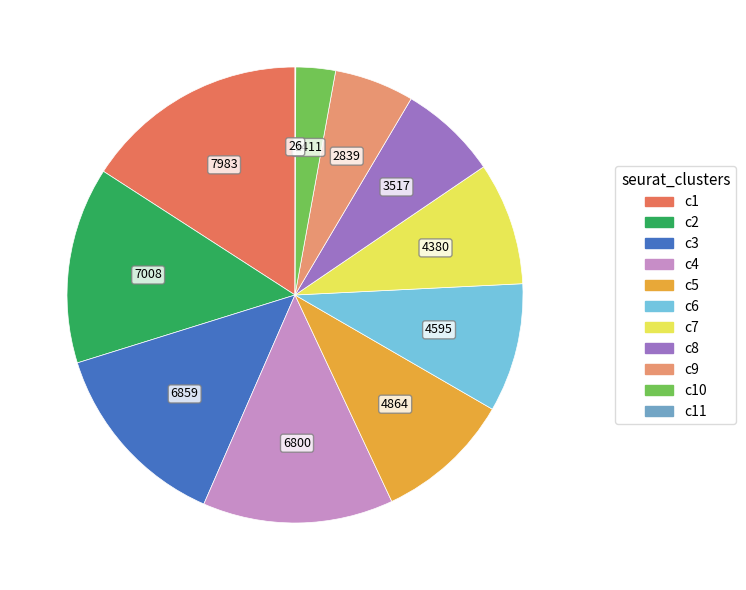

Does any single category account for the majority?

No